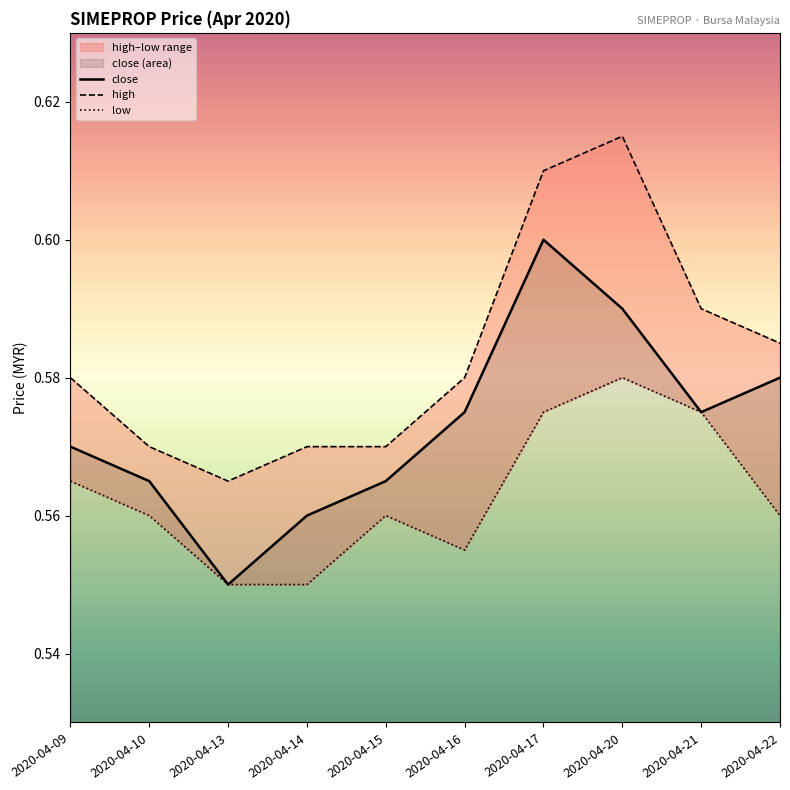

What value does the close series have at 2020-04-09?

0.6